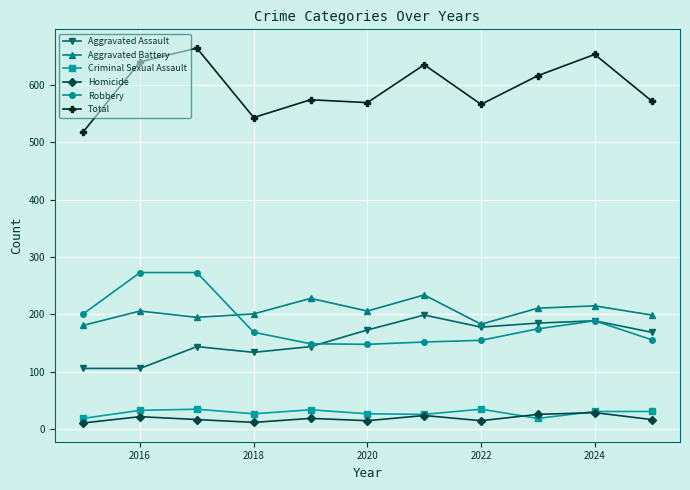

Which series has the largest total across all categories?

Total